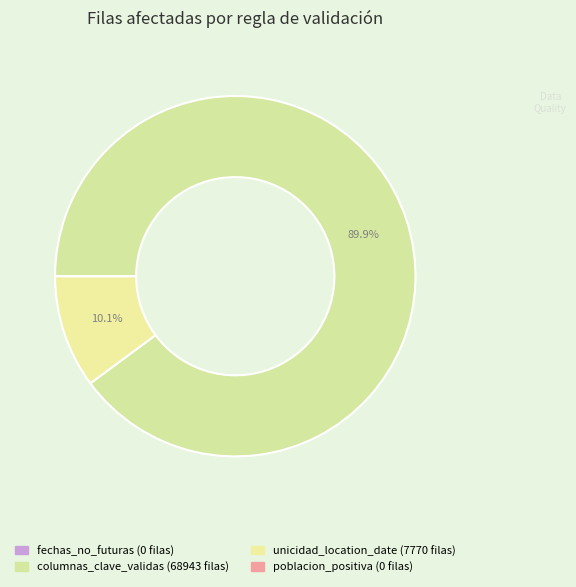

What is the total percentage of unicidad_location_date and columnas_clave_validas?

100.0%